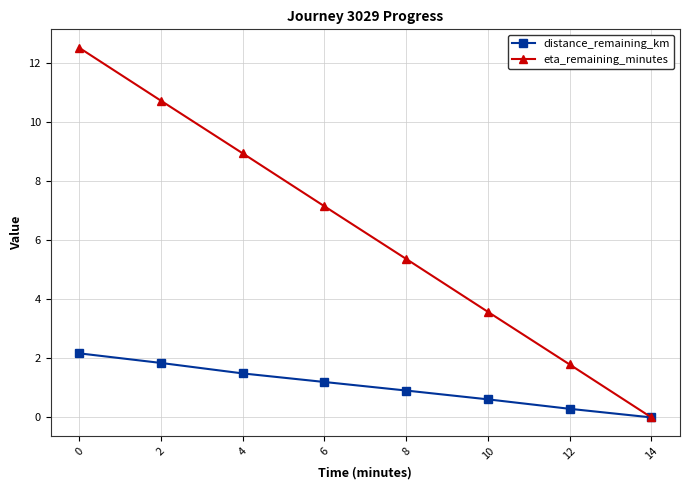

Reading left to right, list all the values displayed in this chart.

distance_remaining_km: 0=2.2	2=1.8	4=1.5	6=1.2	8=0.9	10=0.6	12=0.3	14=0.0
eta_remaining_minutes: 0=12.5	2=10.7	4=8.9	6=7.1	8=5.4	10=3.6	12=1.8	14=0.0